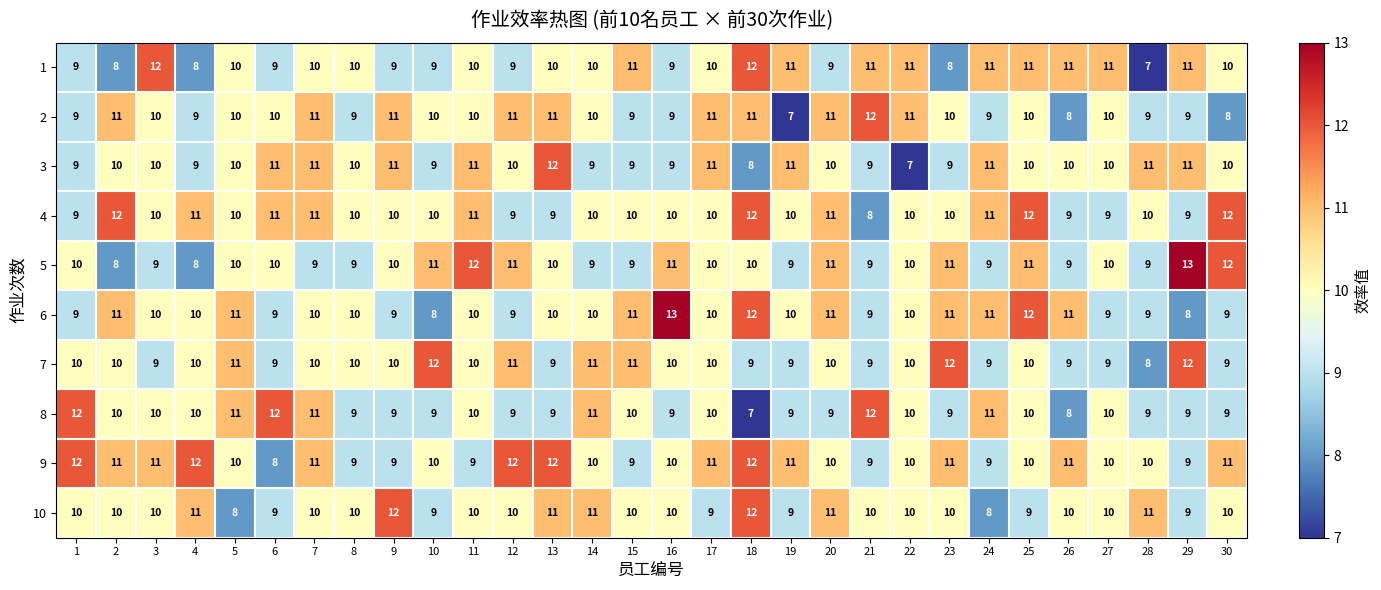

What is the spread (max minus min) of values at 2?

4